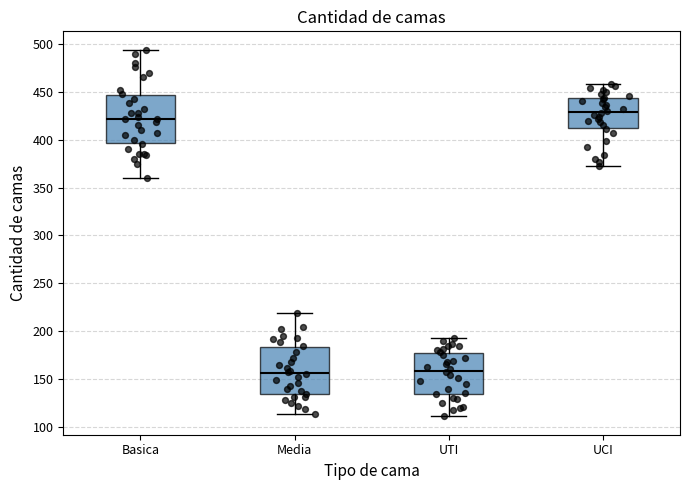

Where does the upper whisker of the box for Basica end on the y-axis? The values are not printed on the chart, so give them approximately, as read against the axis.

495